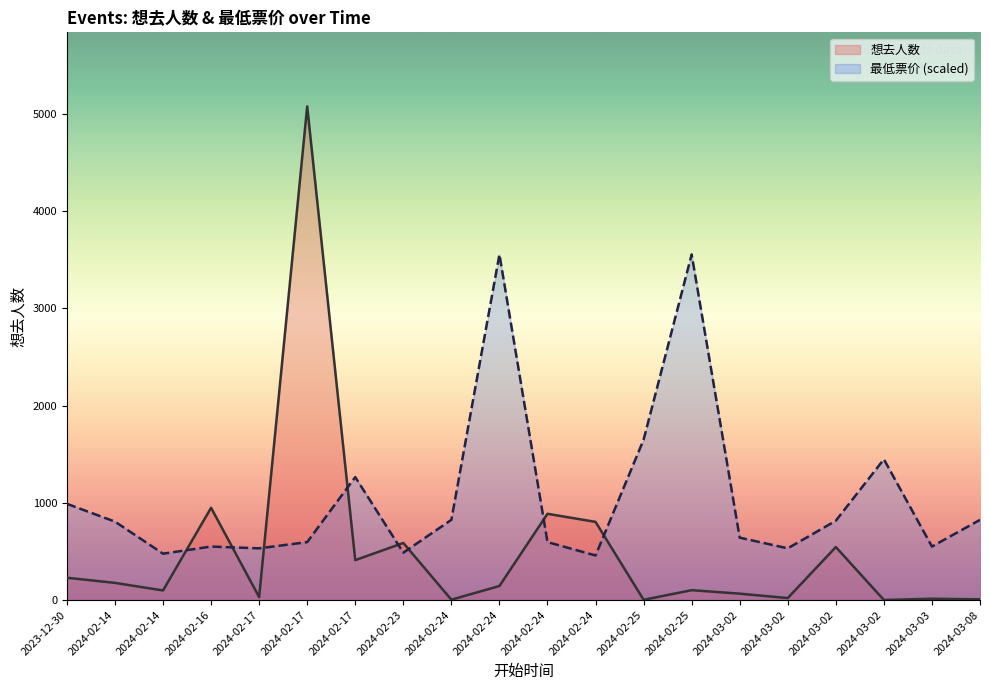

At 2024-02-23, list the series in order from smallest to largest.

最低票价 (scaled), 想去人数